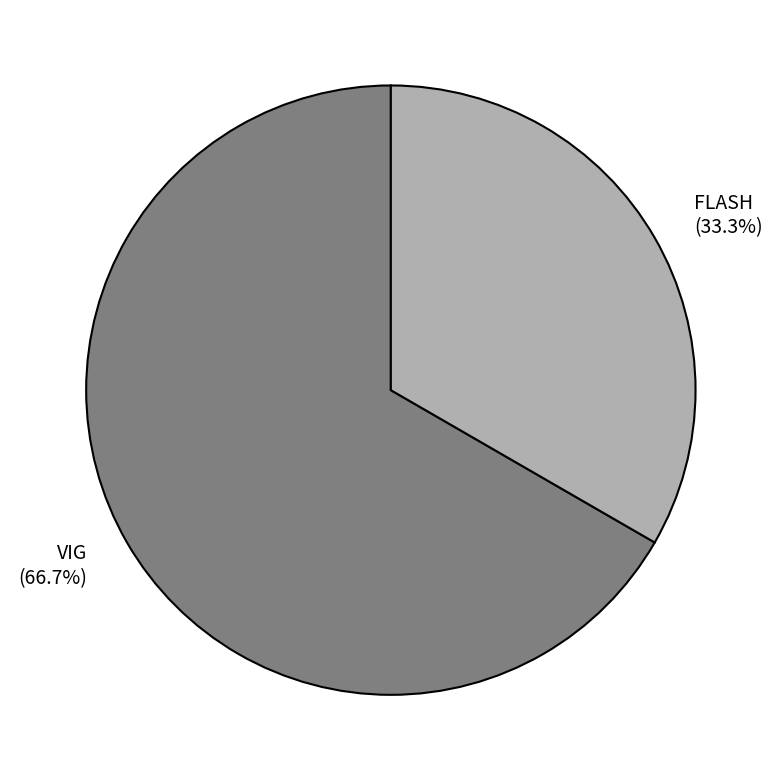

What is the majority slice?

VIG